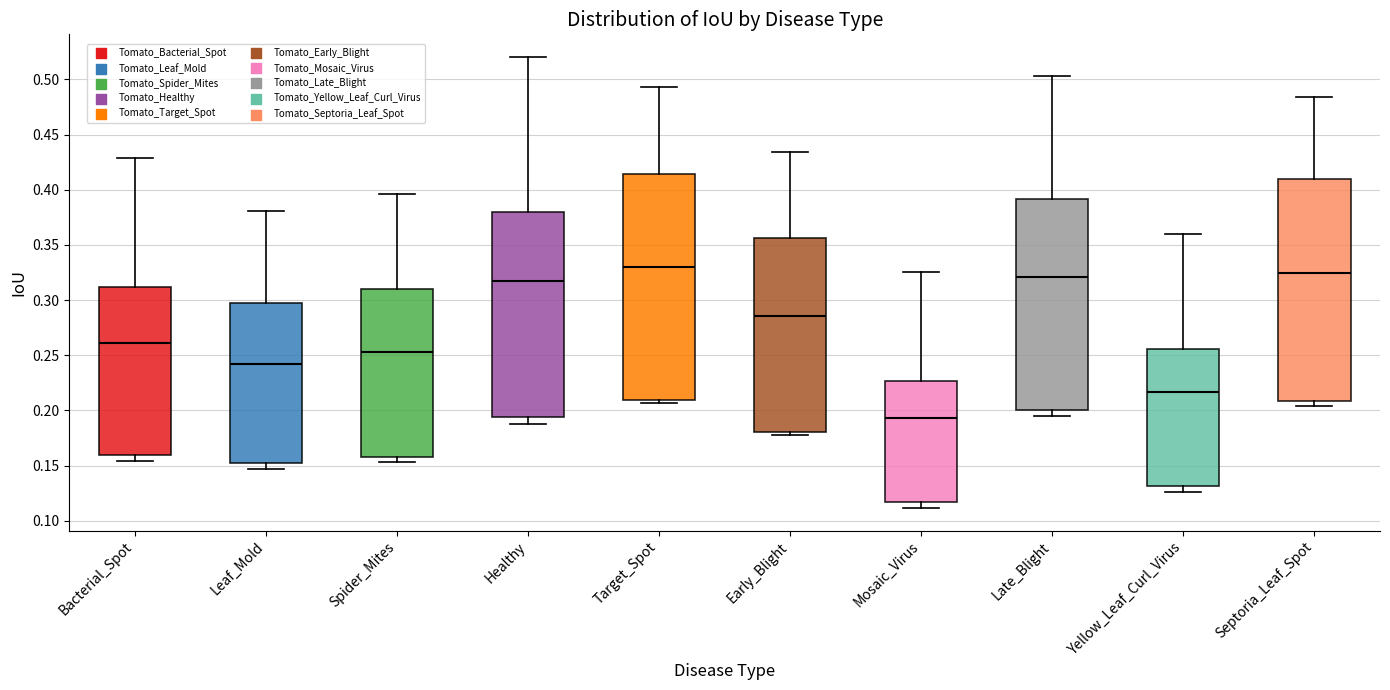

Reading left to right, transcribe this box plot: for each box, give where its median line is, the range the box spans, and where its two whiskers end, as read against the y-axis. The values are not printed on the chart, so give them approximately, as read against the axis.

Bacterial_Spot: median 0.260, box 0.160 to 0.310, whiskers 0.155 to 0.430
Leaf_Mold: median 0.240, box 0.150 to 0.300, whiskers 0.145 to 0.380
Spider_Mites: median 0.255, box 0.160 to 0.310, whiskers 0.155 to 0.395
Healthy: median 0.320, box 0.195 to 0.380, whiskers 0.190 to 0.520
Target_Spot: median 0.330, box 0.210 to 0.415, whiskers 0.205 to 0.495
Early_Blight: median 0.285, box 0.180 to 0.355, whiskers 0.180 (just below the box's lower edge) to 0.435
Mosaic_Virus: median 0.195, box 0.115 to 0.225, whiskers 0.110 to 0.325
Late_Blight: median 0.320, box 0.200 to 0.390, whiskers 0.195 to 0.505
Yellow_Leaf_Curl_Virus: median 0.215, box 0.130 to 0.255, whiskers 0.125 to 0.360
Septoria_Leaf_Spot: median 0.325, box 0.210 to 0.410, whiskers 0.205 to 0.485